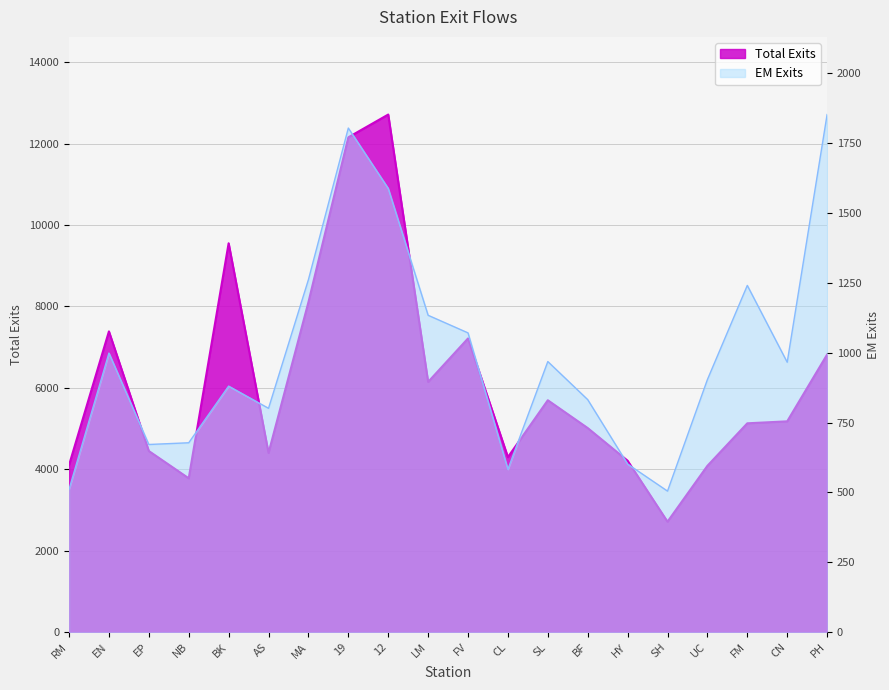

How many lines are shown in the chart?

2